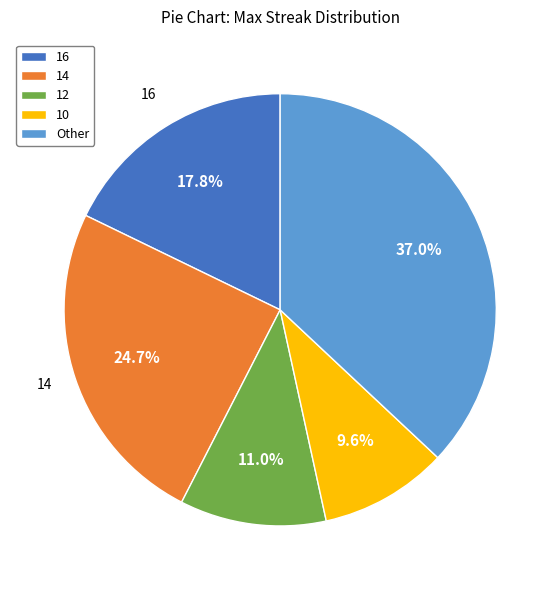

How much of the chart is everything except 16?

82.2%